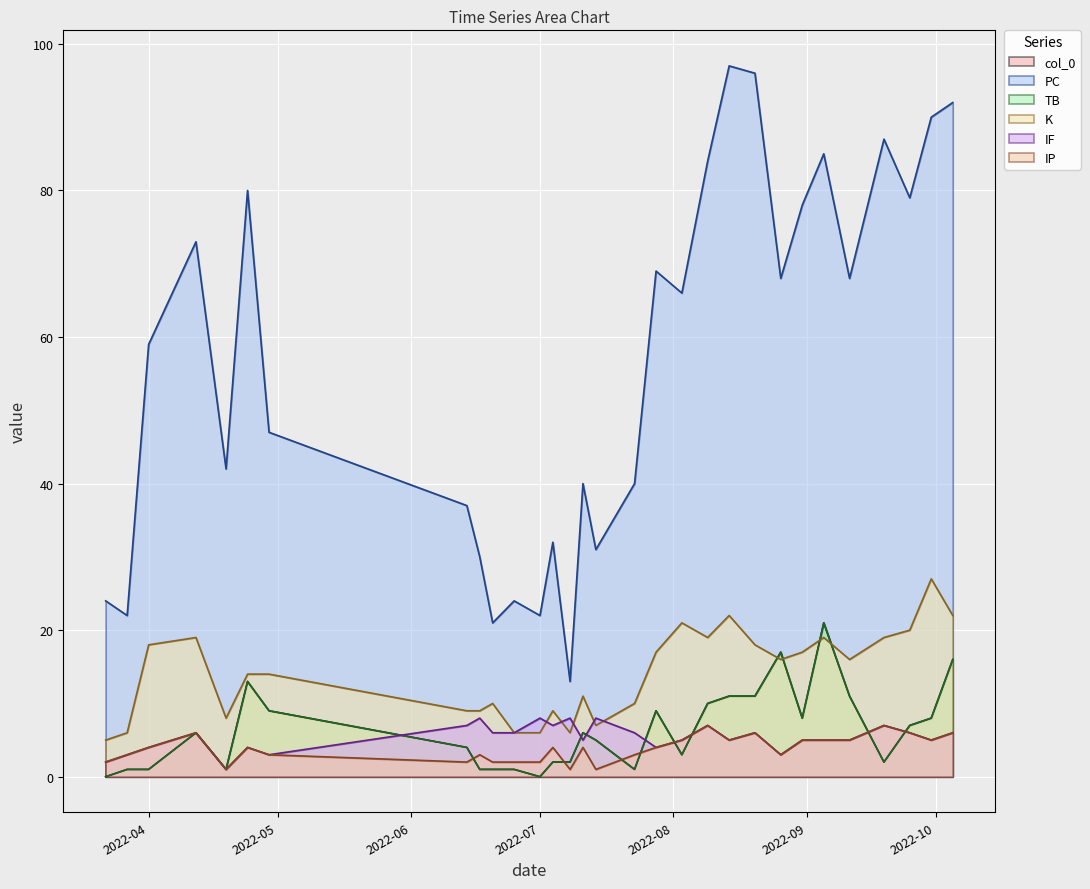

Does the chart display data point markers on the line(s)?

No